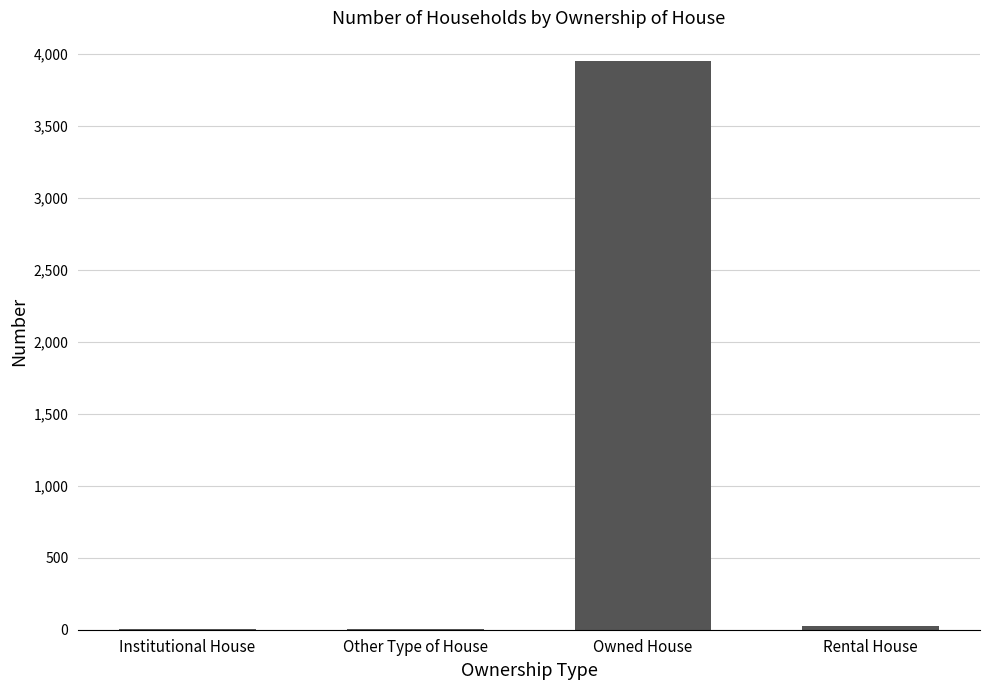

Where is the data nearest to the value 1976?

Rental House